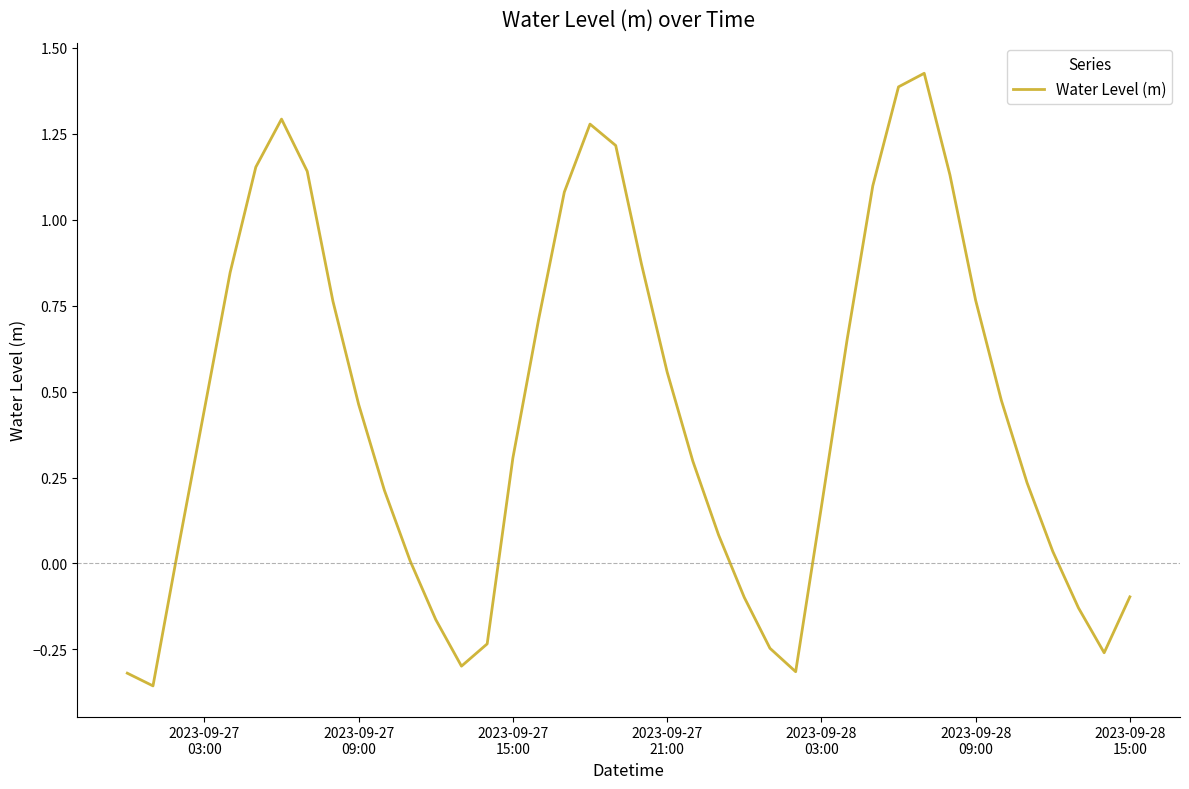

What is the difference between the maximum and minimum values?

1.8